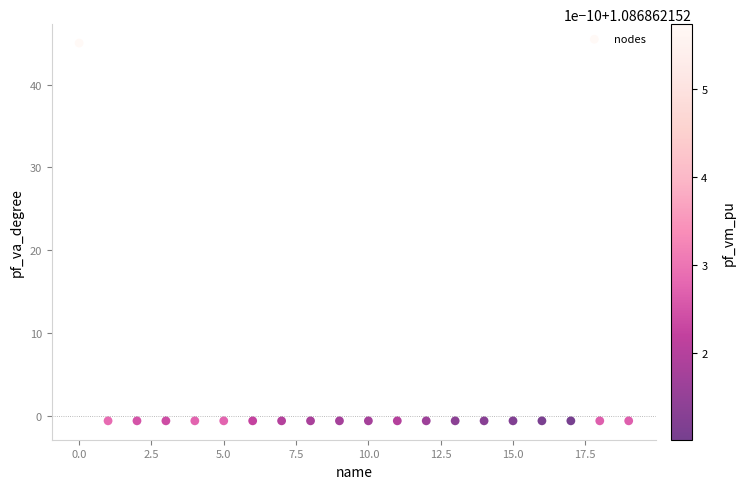

What is the range of Y values (max minus min)?

45.6